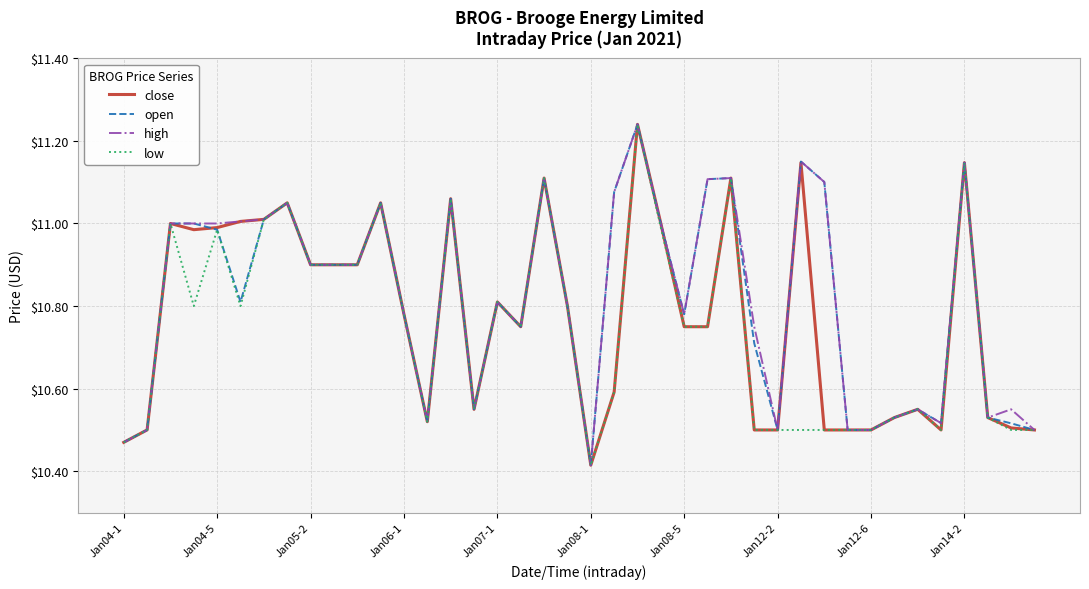

What are all the series names shown in the legend?

close, open, high, low